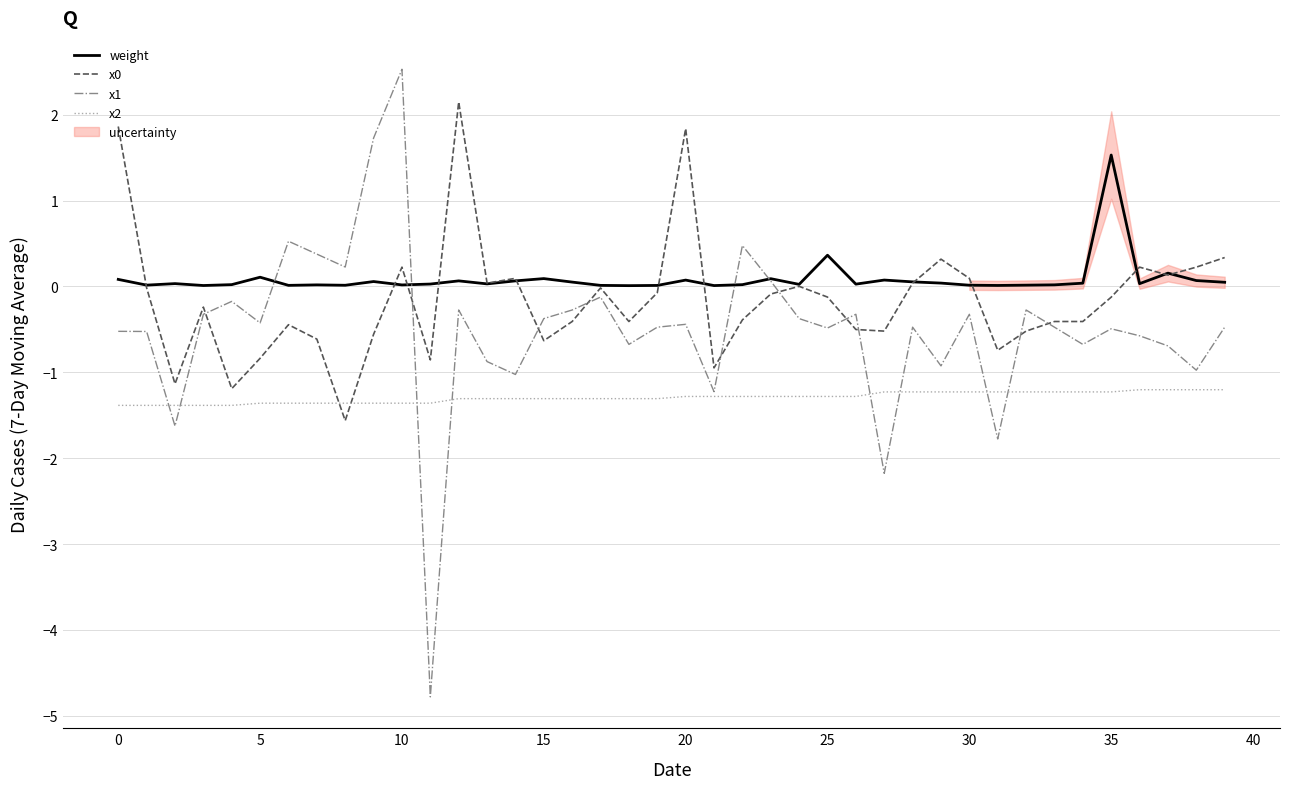

Rank the series by their average value, from highest to lowest.

weight, x0, x1, x2